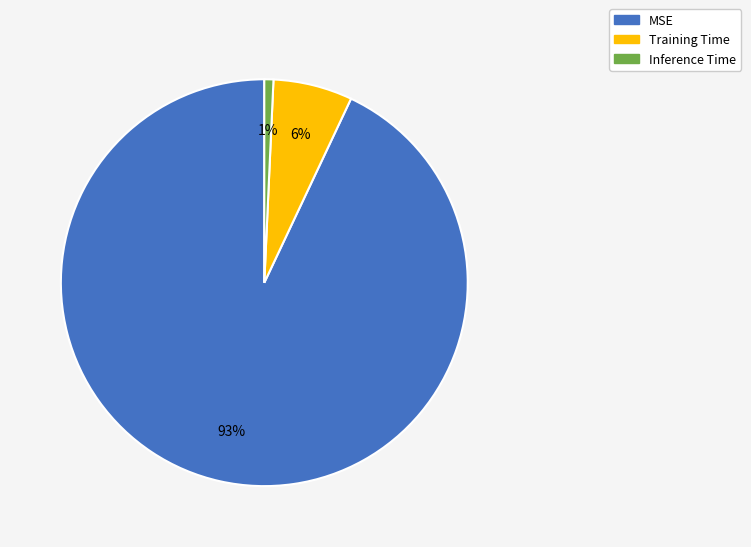

Which slice is the largest?

MSE